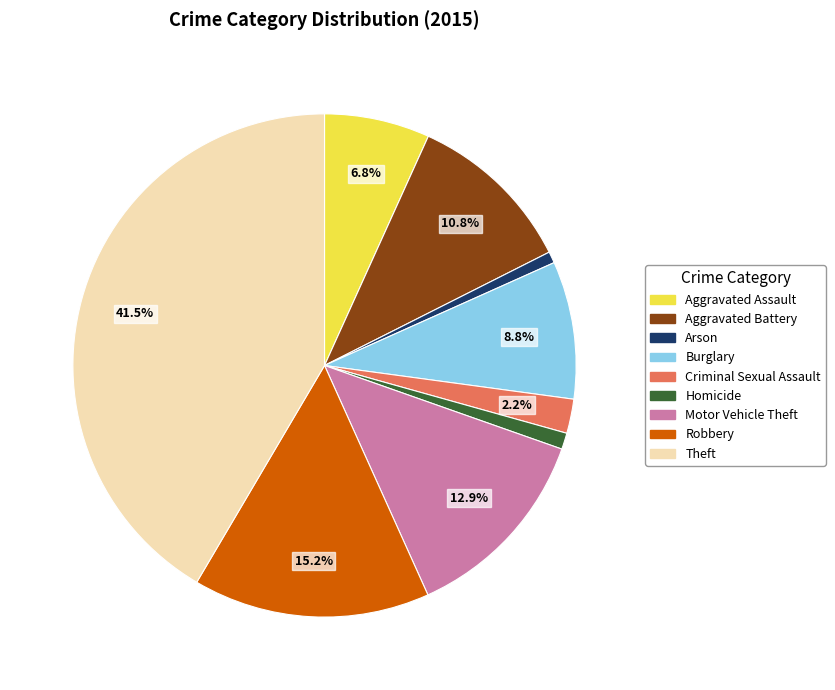

To the nearest percent, what is the difference between the largest and smallest slice percentages?

41%